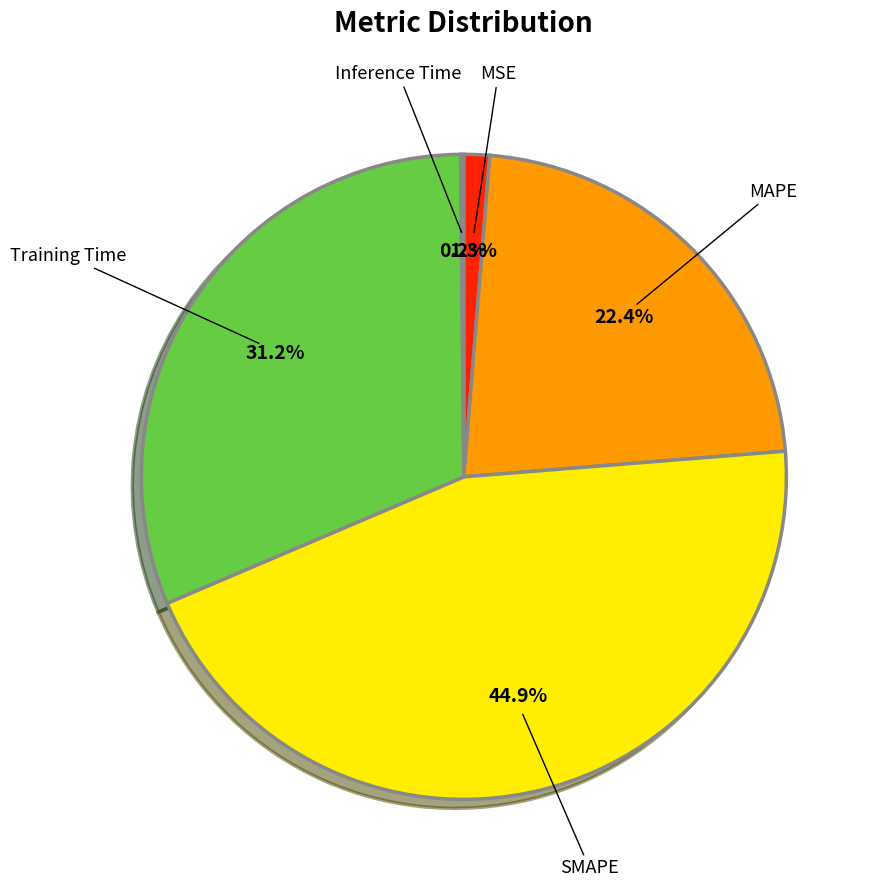

To the nearest percent, what is the average slice percentage?

20%